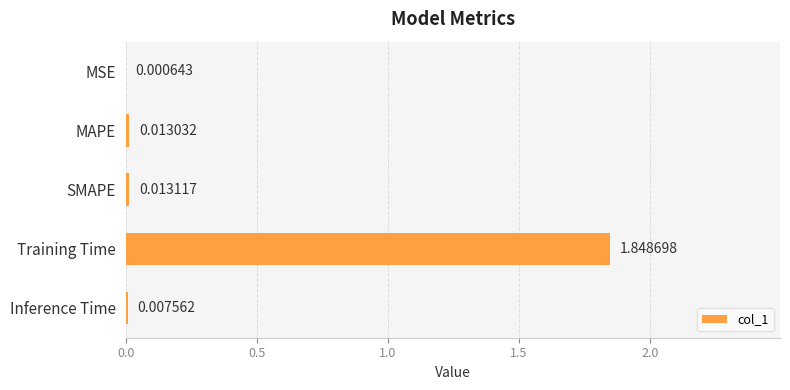

What is the average value?

0.4